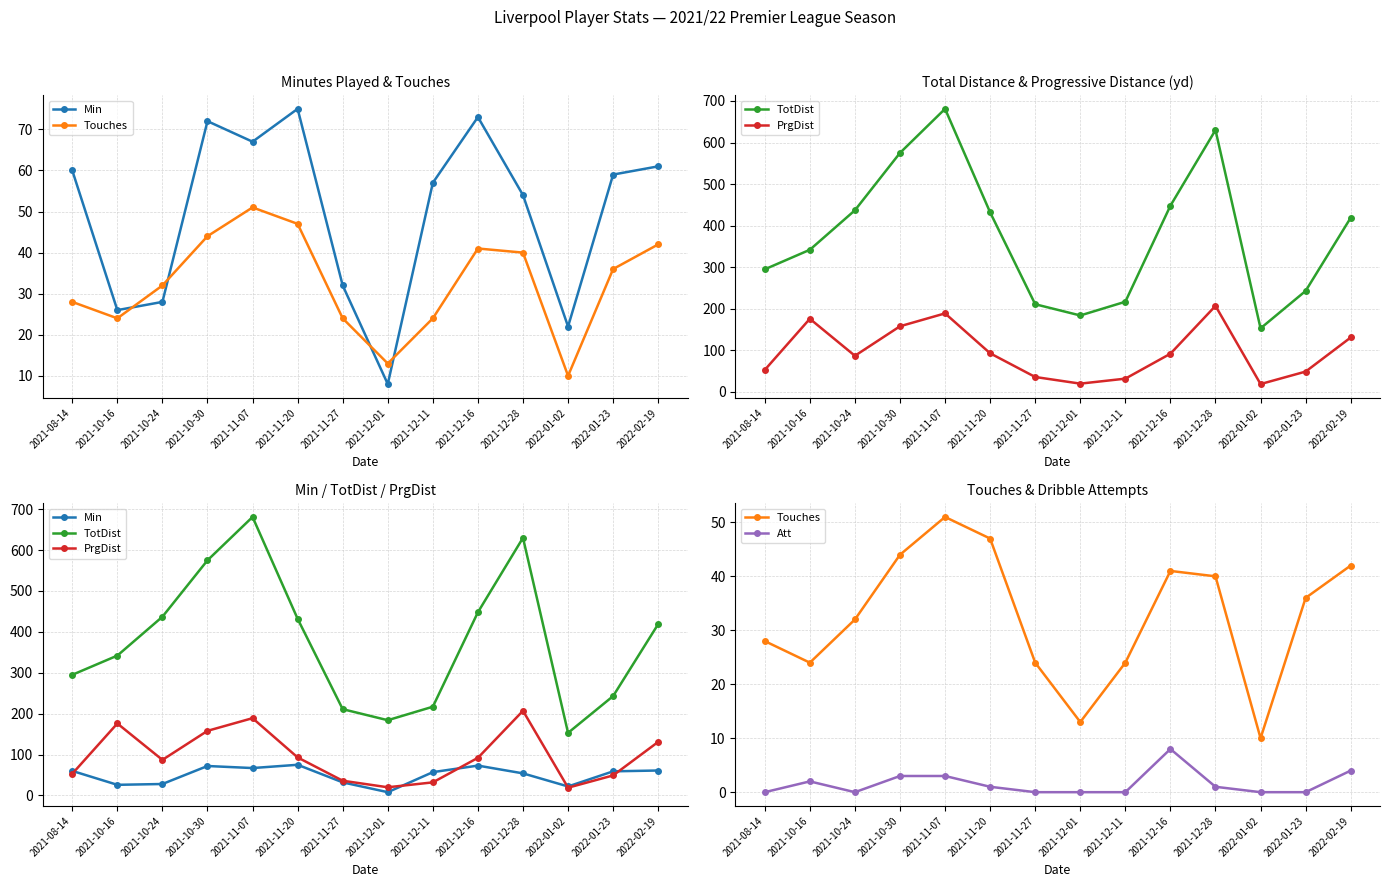

Is it true that Touches equals 47 at 2021-11-20?

True